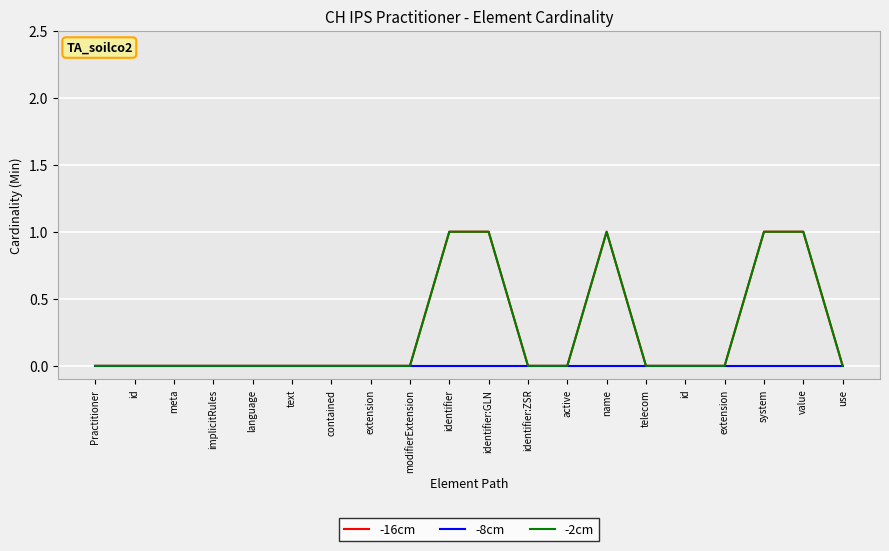

List the series in order of their peak value, highest first.

-16cm, -2cm, -8cm